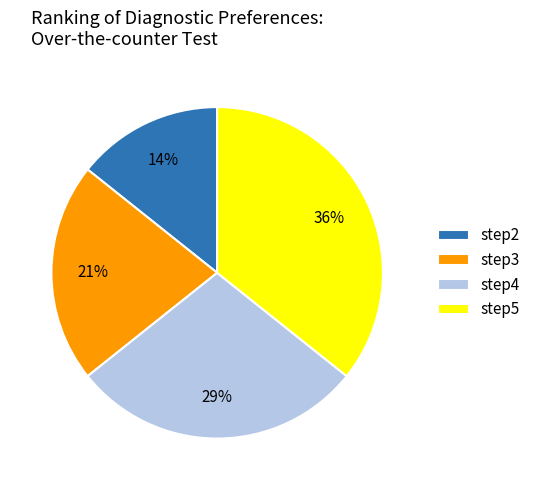

To the nearest percent, what portion does step2 represent?

14%